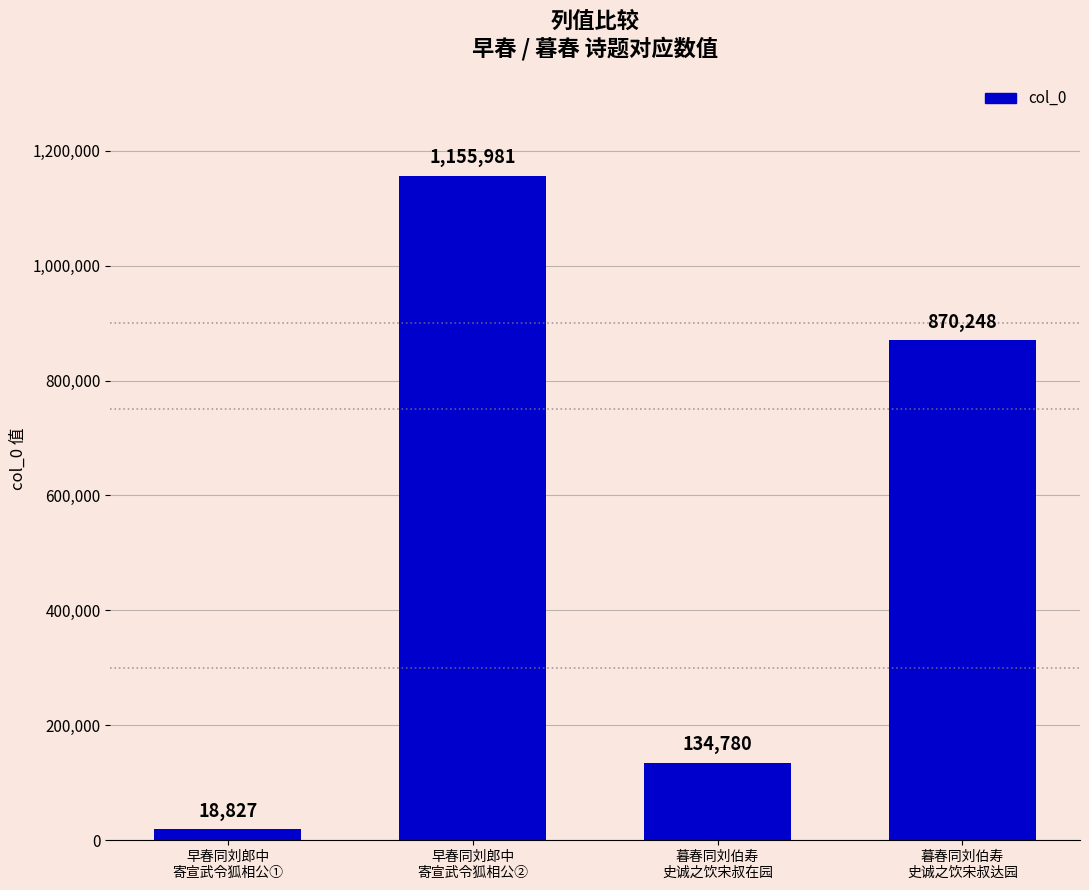

How many values are between 134780 and 1155981?

3